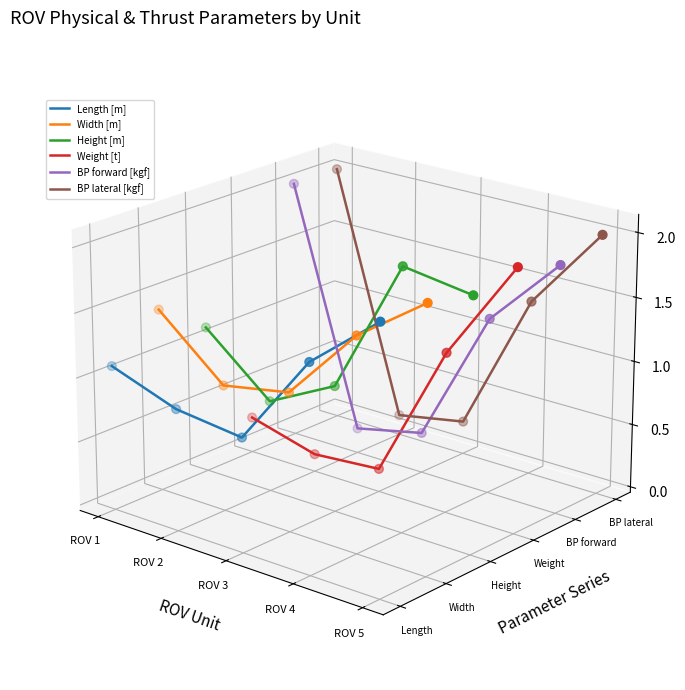

Which series has the largest total across all categories?

BP lateral [kgf]